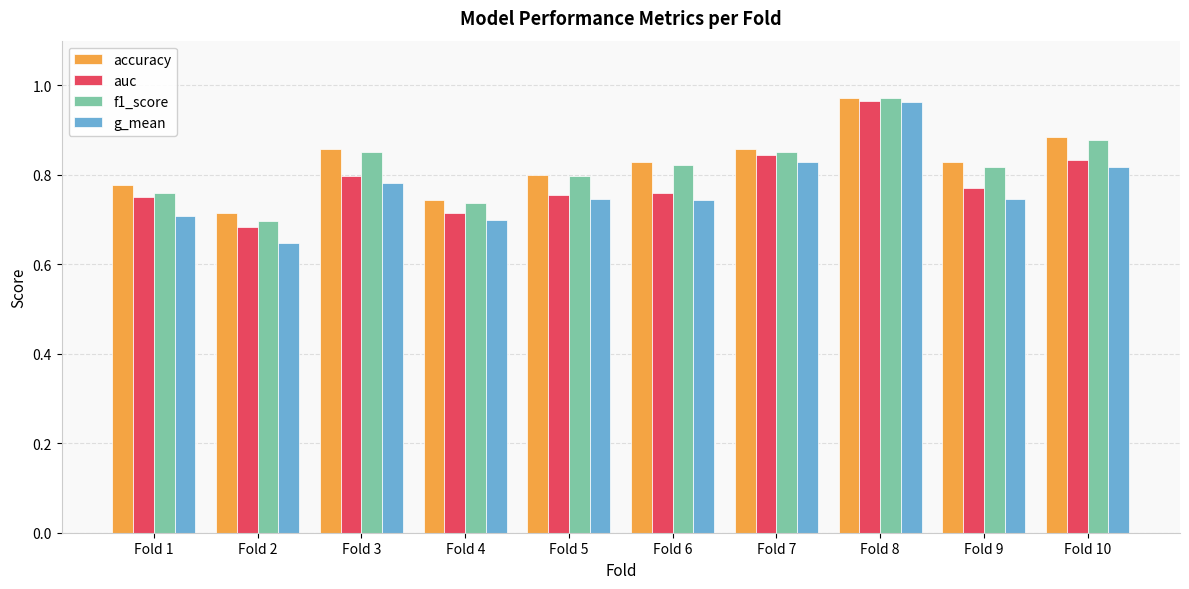

At which label is f1_score closest to 0?

Fold 2